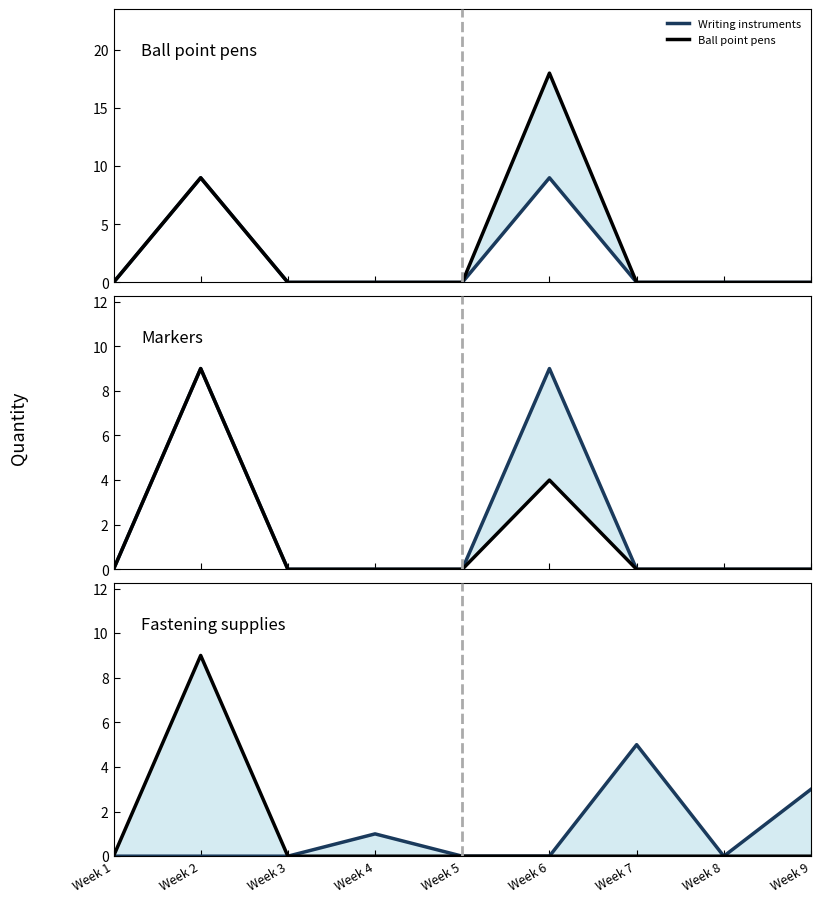

Which series has the largest total across all categories?

Ball point pens